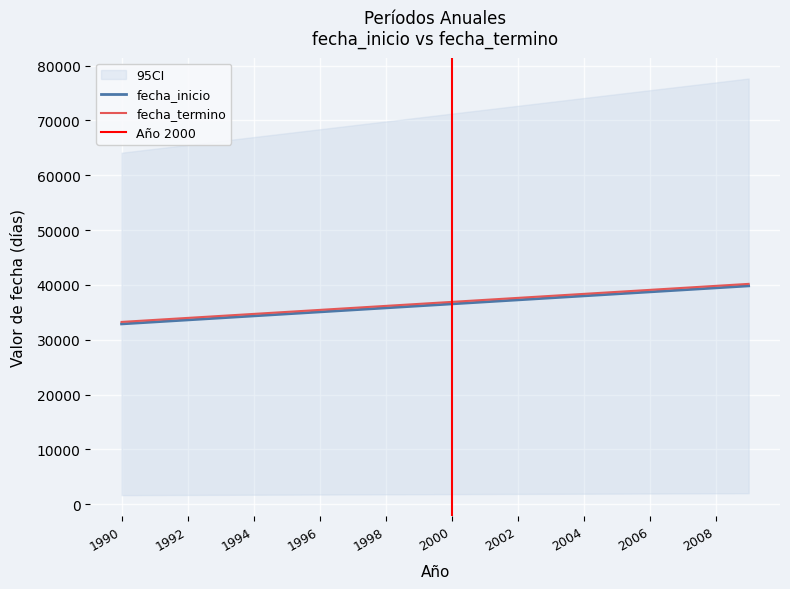

Count the number of data series in this chart.

2